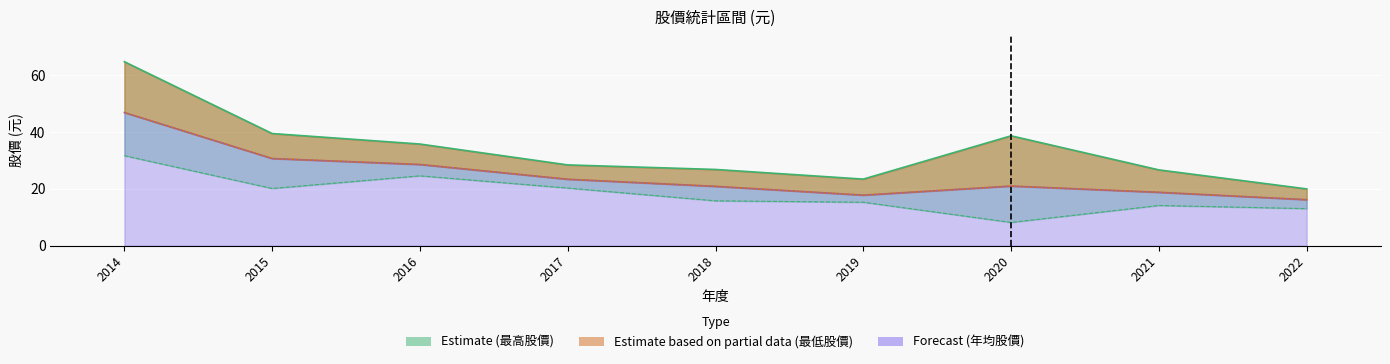

True or false: Estimate (最高股價) has a value of 7.6 at 2022.

False